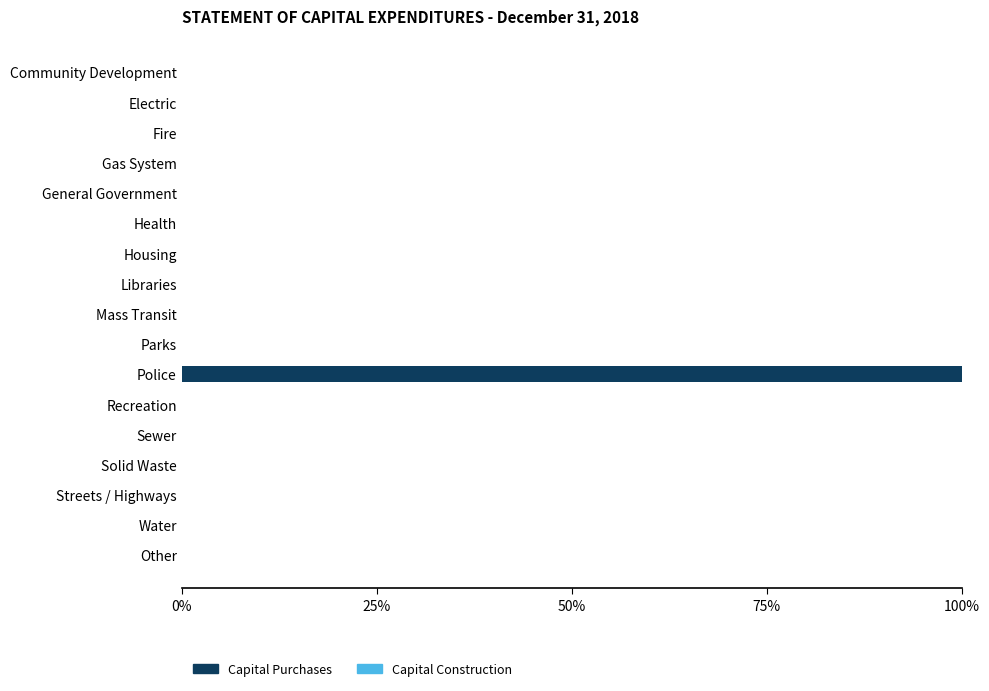

Reading top to bottom, transcribe all the data shown in this chart.

Community Development=0	Electric=0	Fire=0	Gas System=0	General Government=0	Health=0	Housing=0	Libraries=0	Mass Transit=0	Parks=0	Police=100	Recreation=0	Sewer=0	Solid Waste=0	Streets / Highways=0	Water=0	Other=0